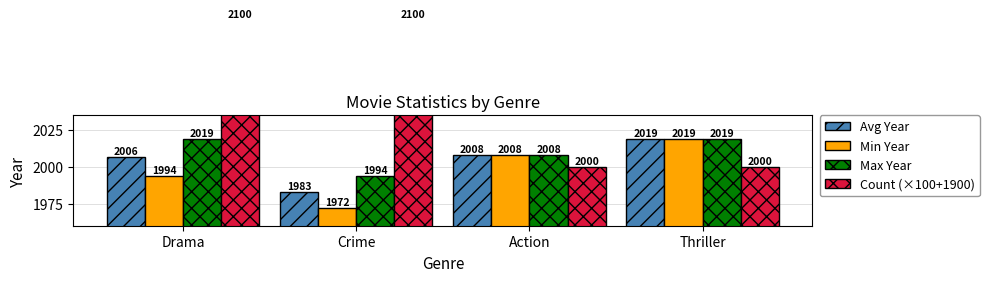

What is the maximum value shown in the chart?

2100.0